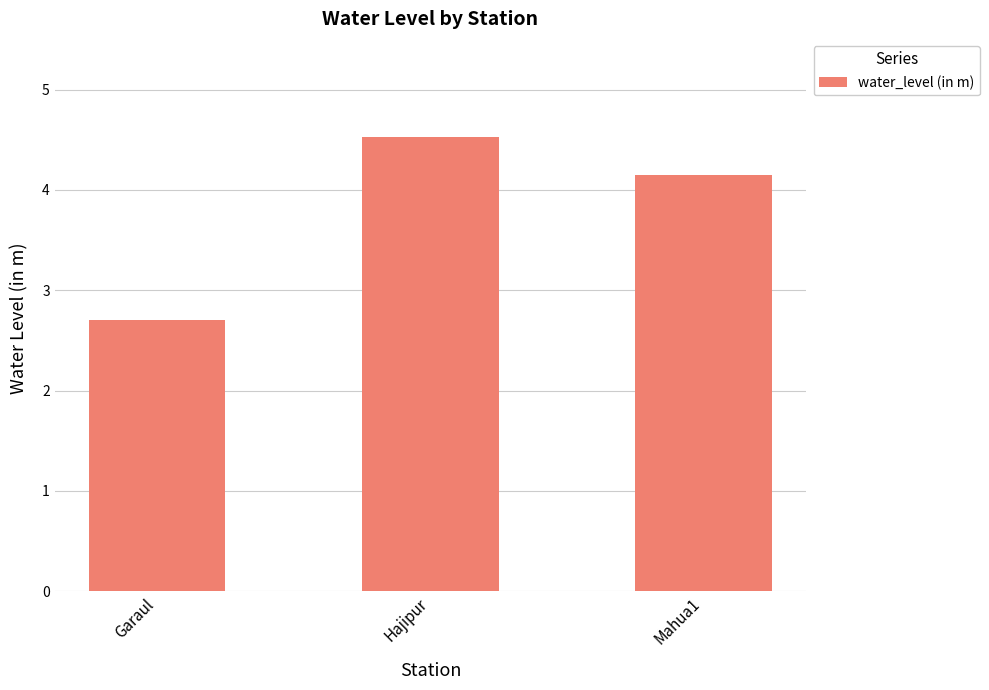

Where is the data nearest to the value 3?

Garaul